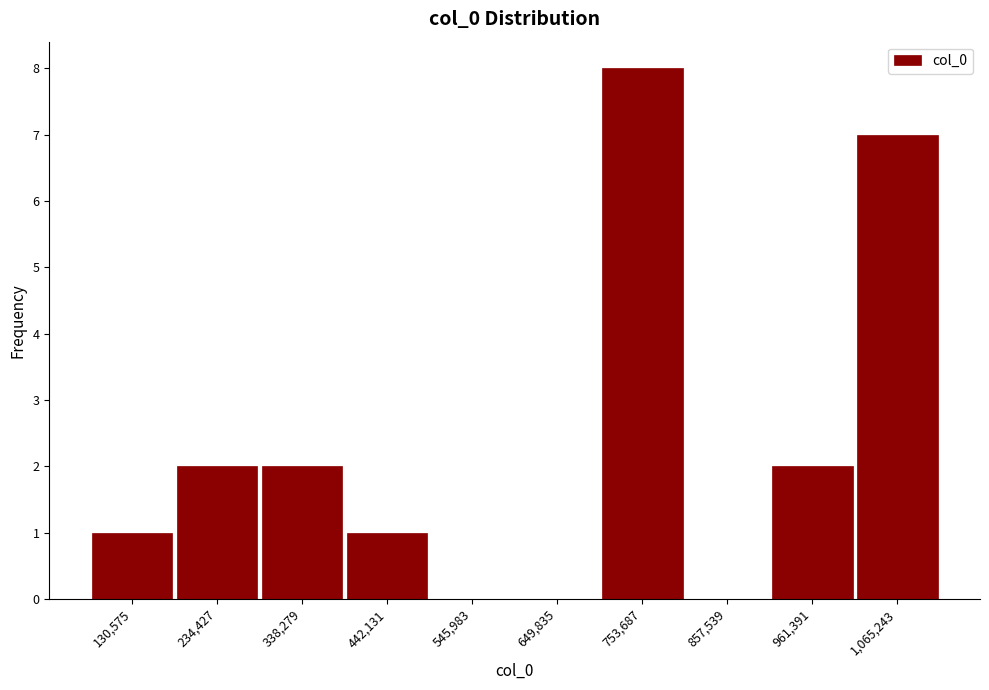

Reading left to right, transcribe this chart: for each bar, give the range it covers on the x-axis and its height. Neither the bar edges nor the heights are printed on the chart, so give them approximately, as read against the axes.

80000 to 180000: 1
180000 to 280000: 2
280000 to 400000: 2
400000 to 500000: 1
500000 to 600000: 0
600000 to 700000: 0
700000 to 800000: 8
800000 to 900000: 0
900000 to 1020000: 2
1020000 to 1120000: 7